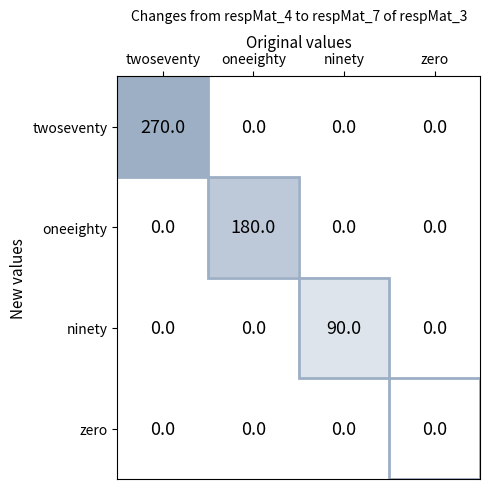

Count the ninety values in the range 0 to 90.

4